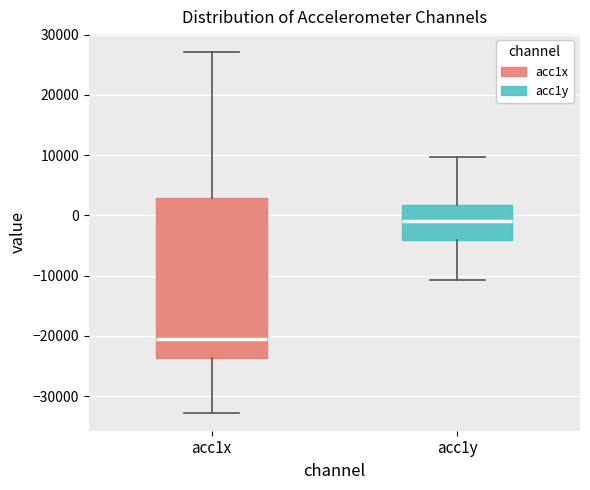

Where is the lower edge of the box for acc1x on the y-axis? The values are not printed on the chart, so give them approximately, as read against the axis.

-24000